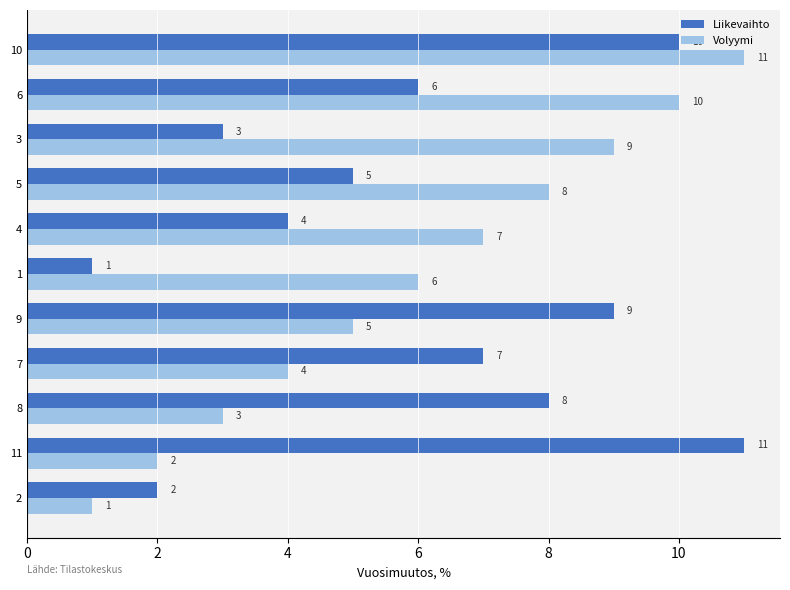

List the labels in order of Volyymi value, largest first.

10, 6, 3, 5, 4, 1, 9, 7, 8, 11, 2